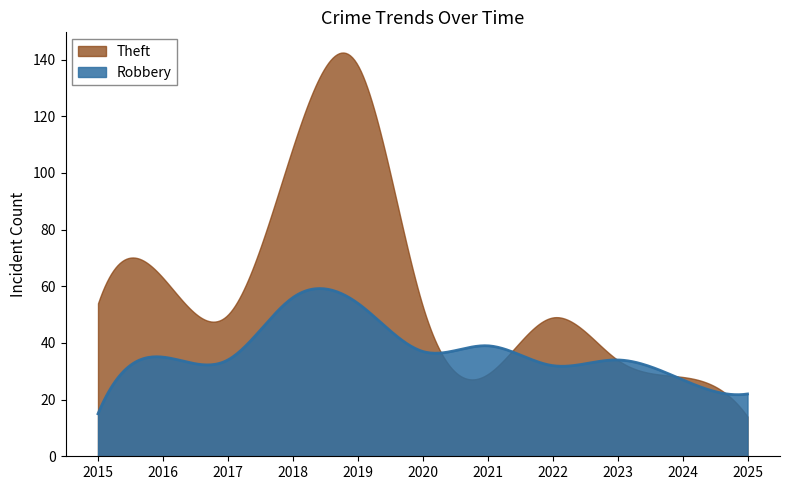

Reading right to left, what are all the values shown in this chart?

Robbery: 22	27	34	32	39	37	54	56	34	35	15
Theft: 14	28	34	49	29	53	138	109	50	63	54